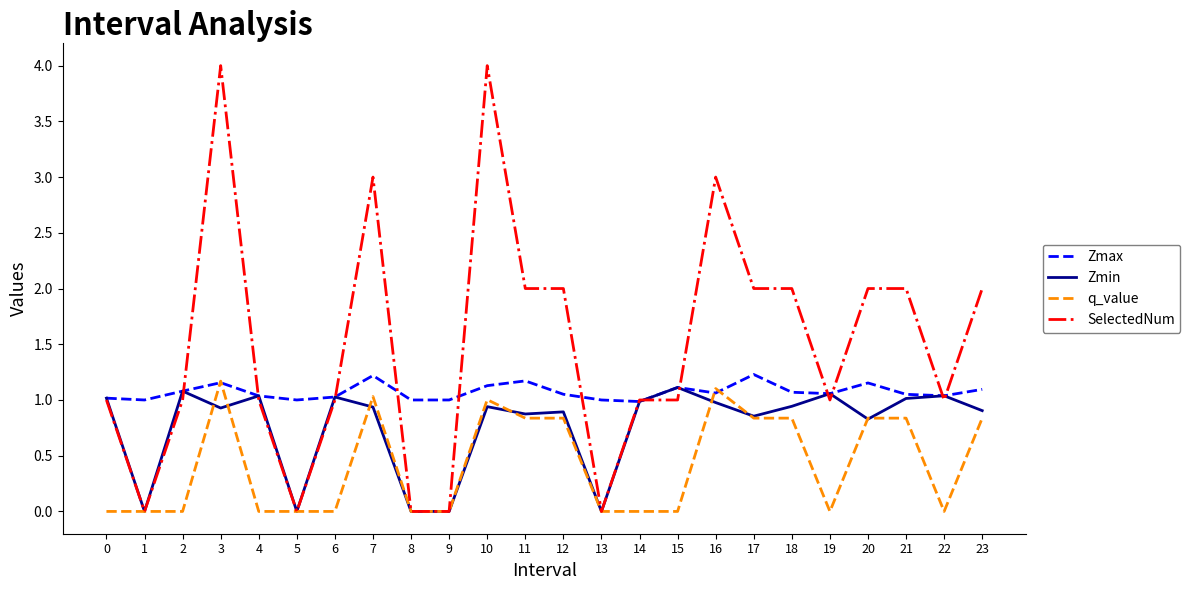

Does the chart have visible grid lines?

No